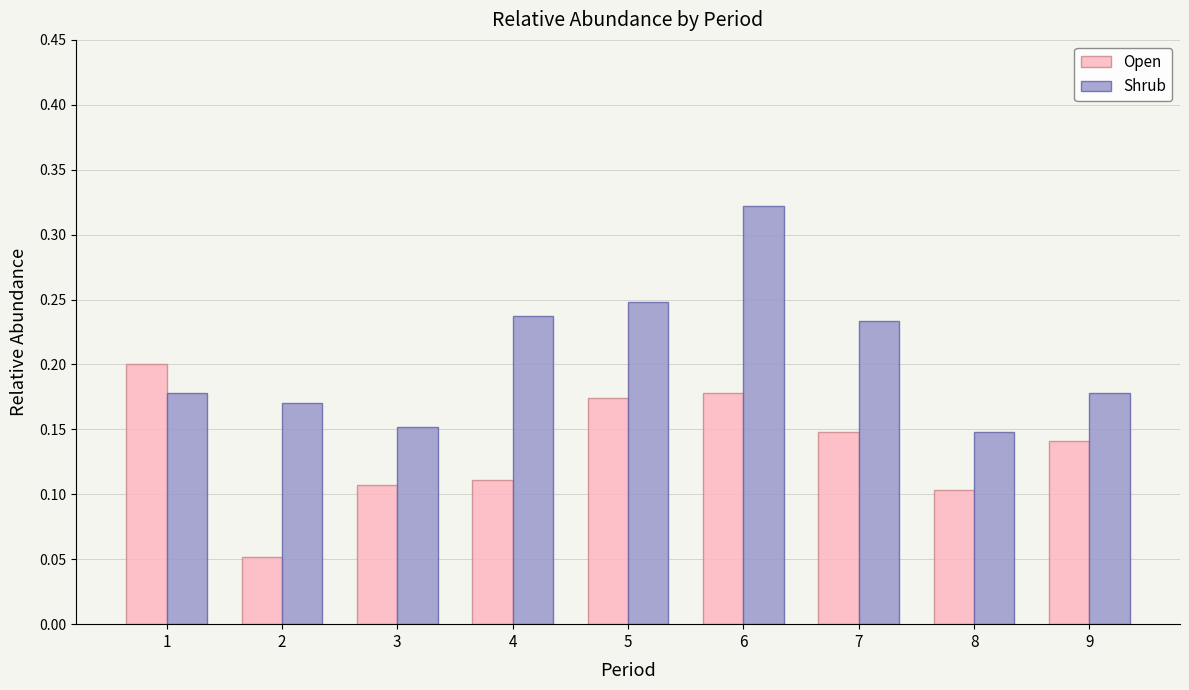

Where is Open nearest to the value 0?

2